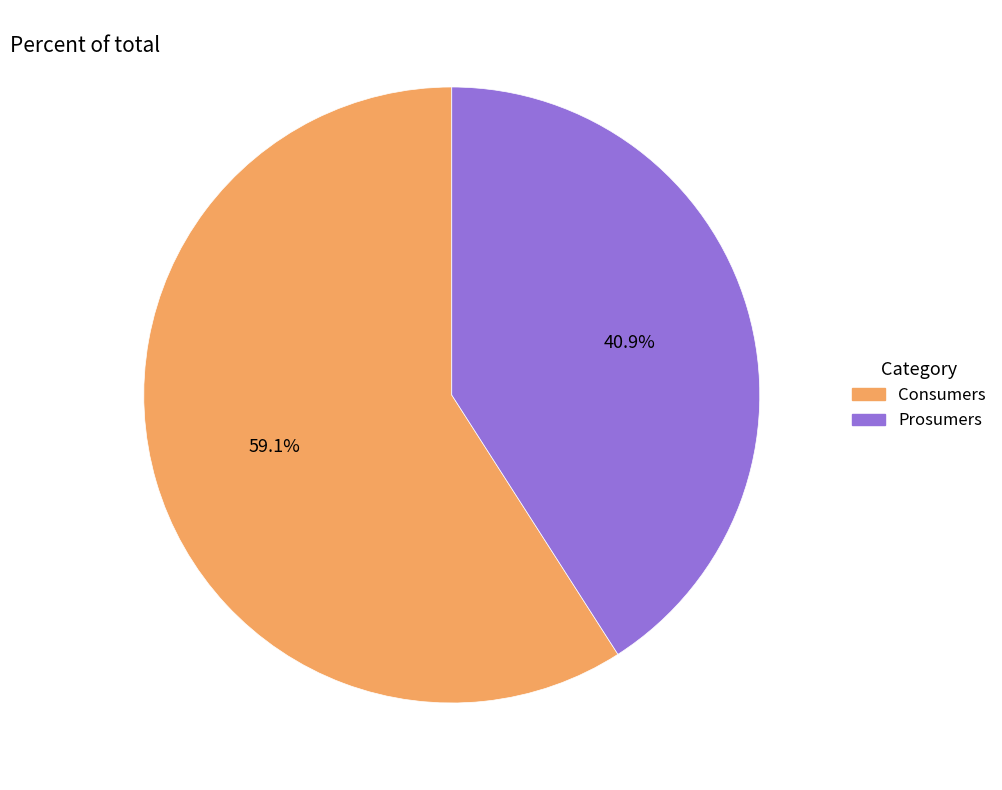

Approximately how many times larger is the value at Prosumers compared to Consumers?

0.7